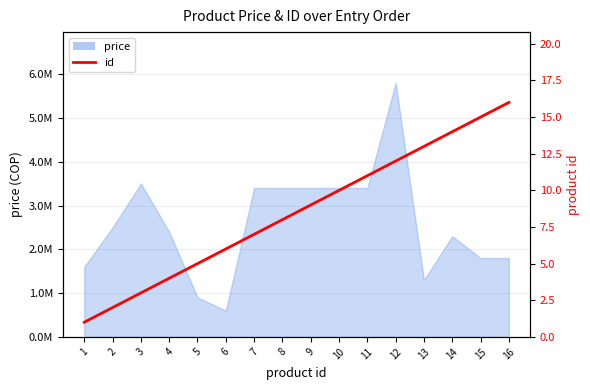

What is the smallest value displayed?

1